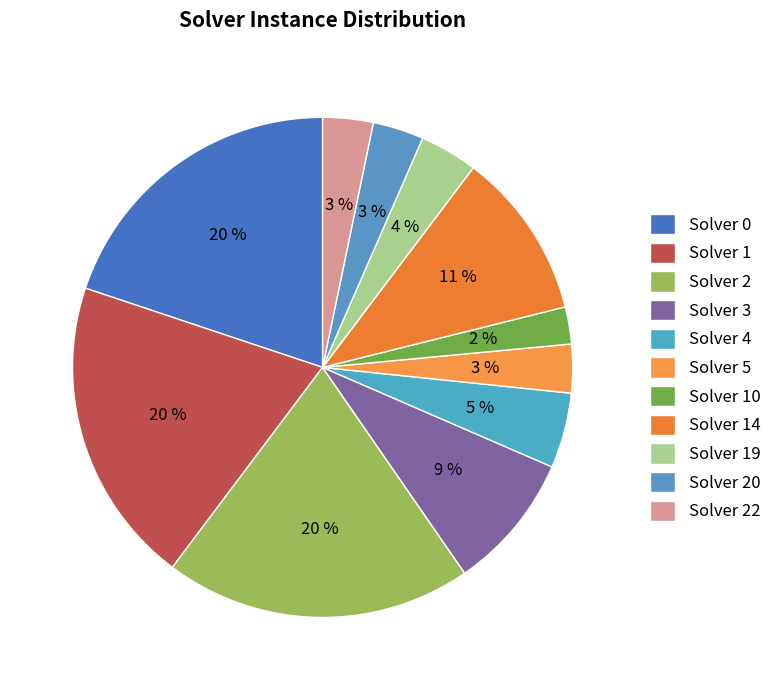

What percentage is the Solver 22 slice, to the nearest percent?

3%